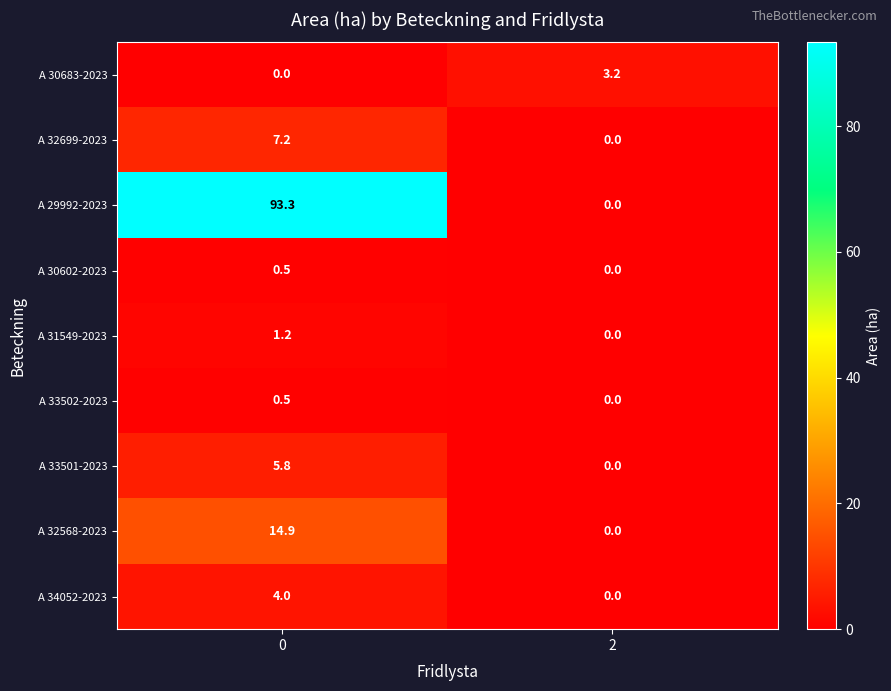

The A 31549-2023 series shows 1.2 at 0. True or false?

True